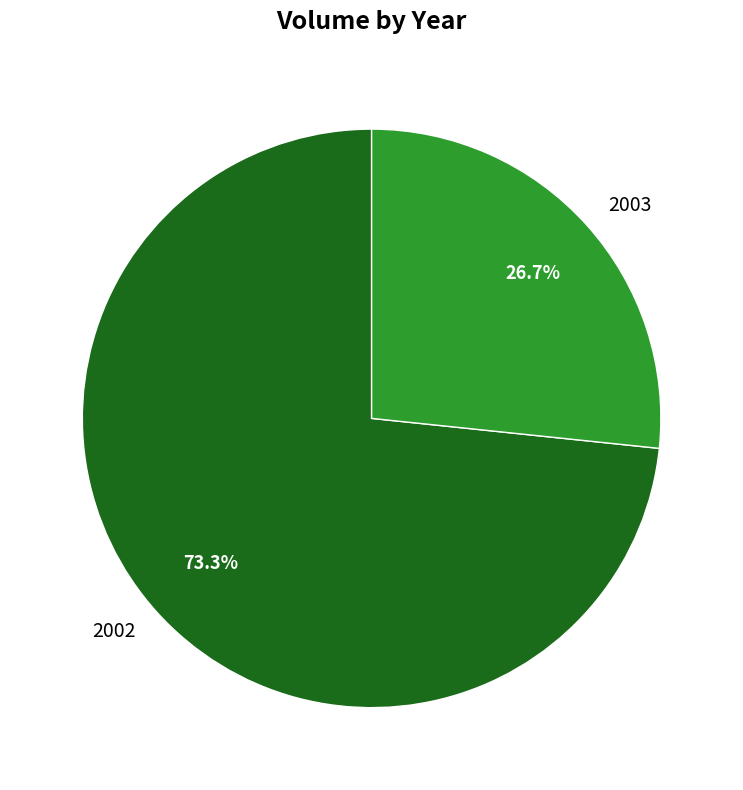

Approximately how many times larger is the value at 2003 compared to 2002?

0.4